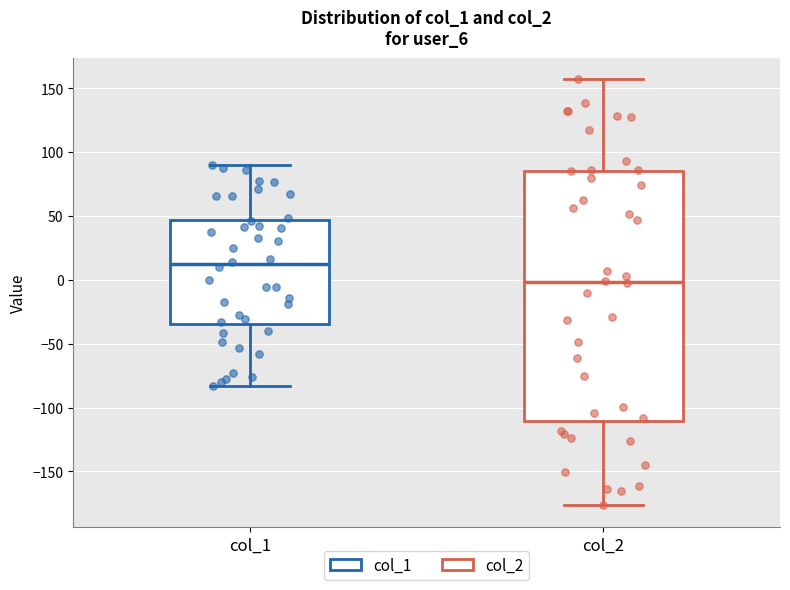

Reading left to right, read every box against the y-axis: the position of its median line, the range the box covers, and the ends of its whiskers. The values are not printed on the chart, so give them approximately, as read against the axis.

col_1: median 10, box -35 to 45, whiskers -85 to 90
col_2: median 0, box -110 to 85, whiskers -175 to 155